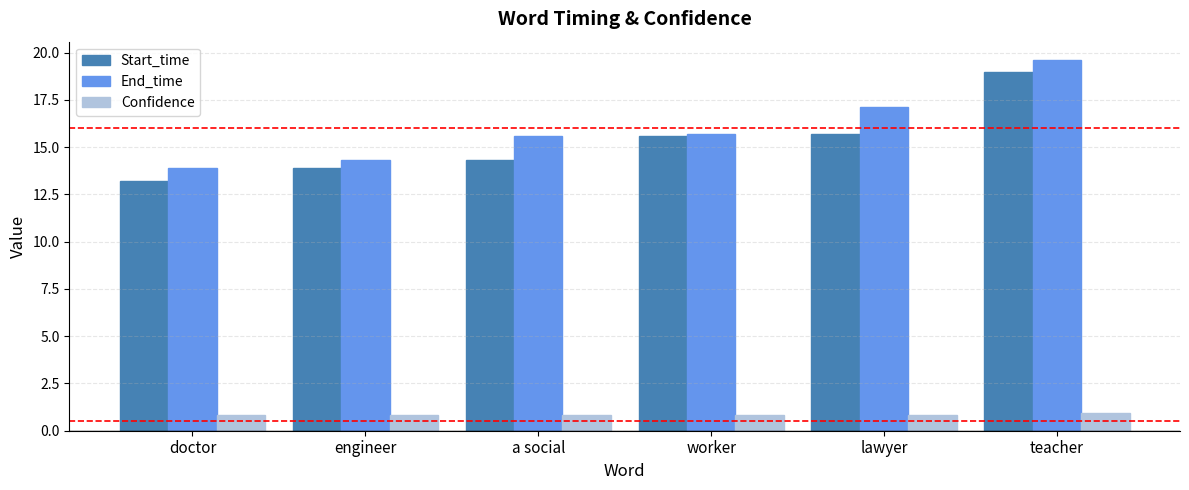

Between doctor and a social, which series saw the biggest shift?

End_time